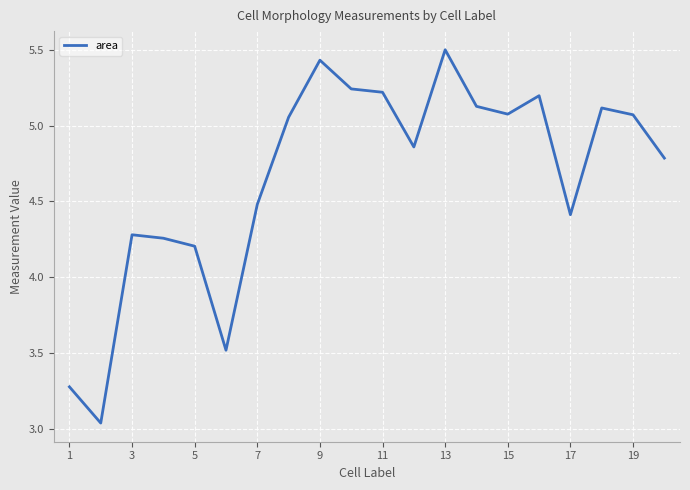

True or false: the data has more than 0 interior local peaks.

True